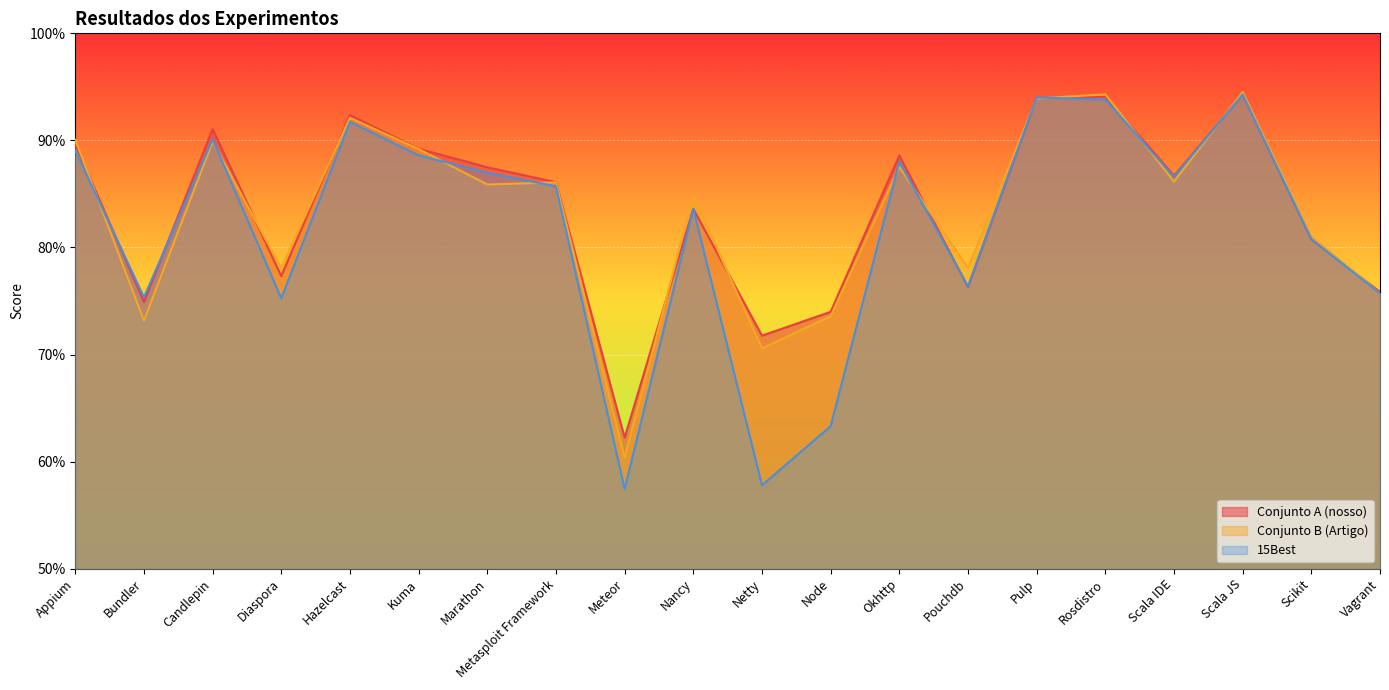

In Conjunto B (Artigo), how many points are lower than both neighbors (excluding endpoints)?

7